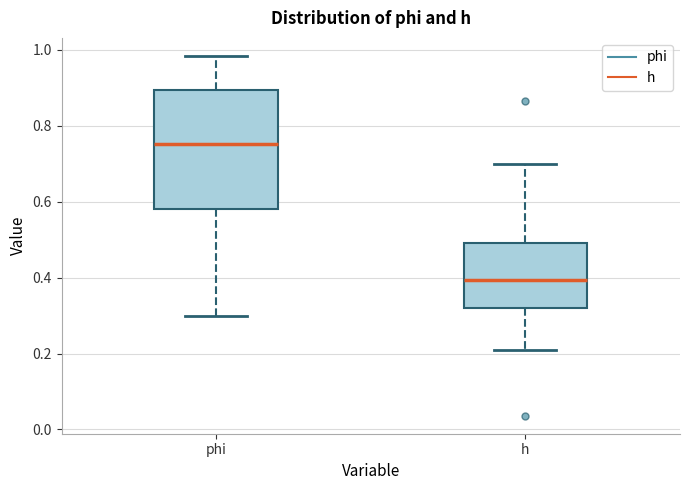

Reading left to right, transcribe this box plot: for each box, give where its median line is, the range the box spans, and where its two whiskers end, as read against the y-axis. The values are not printed on the chart, so give them approximately, as read against the axis.

phi: median 0.76, box 0.58 to 0.90, whiskers 0.30 to 0.98
h: median 0.40, box 0.32 to 0.48, whiskers 0.20 to 0.70